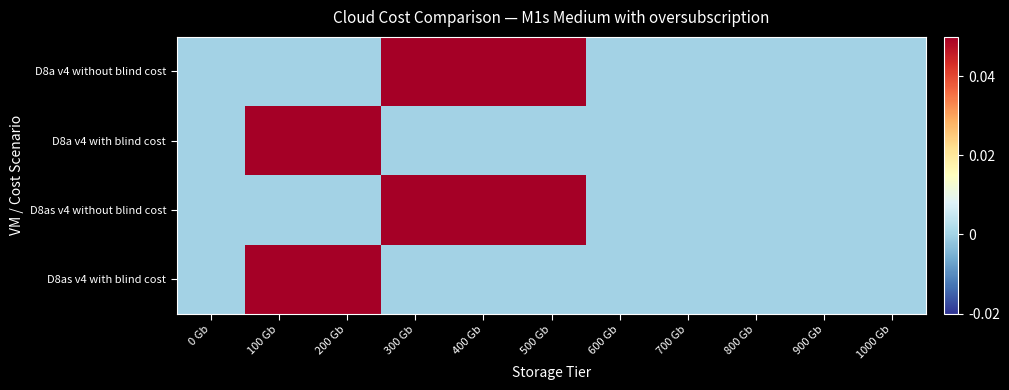

At 600 Gb, list the series in order from smallest to largest.

D8a v4 without blind cost, D8a v4 with blind cost, D8as v4 without blind cost, D8as v4 with blind cost